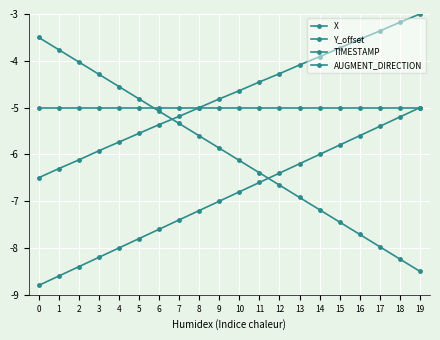

How many lines are shown in the chart?

4